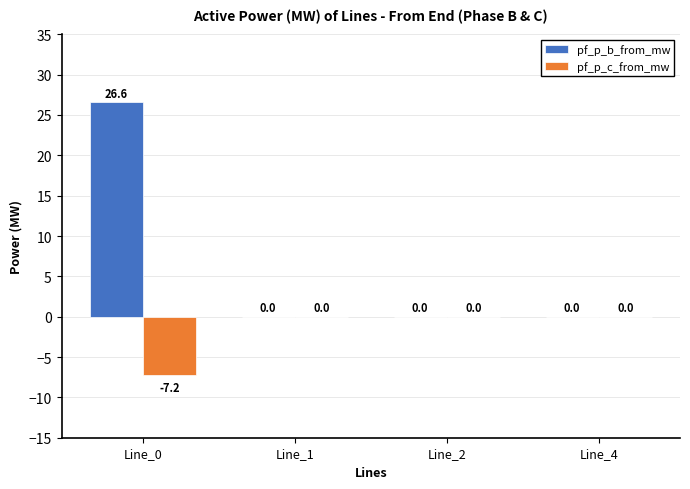

How many pf_p_c_from_mw values are between 0 and 1?

3